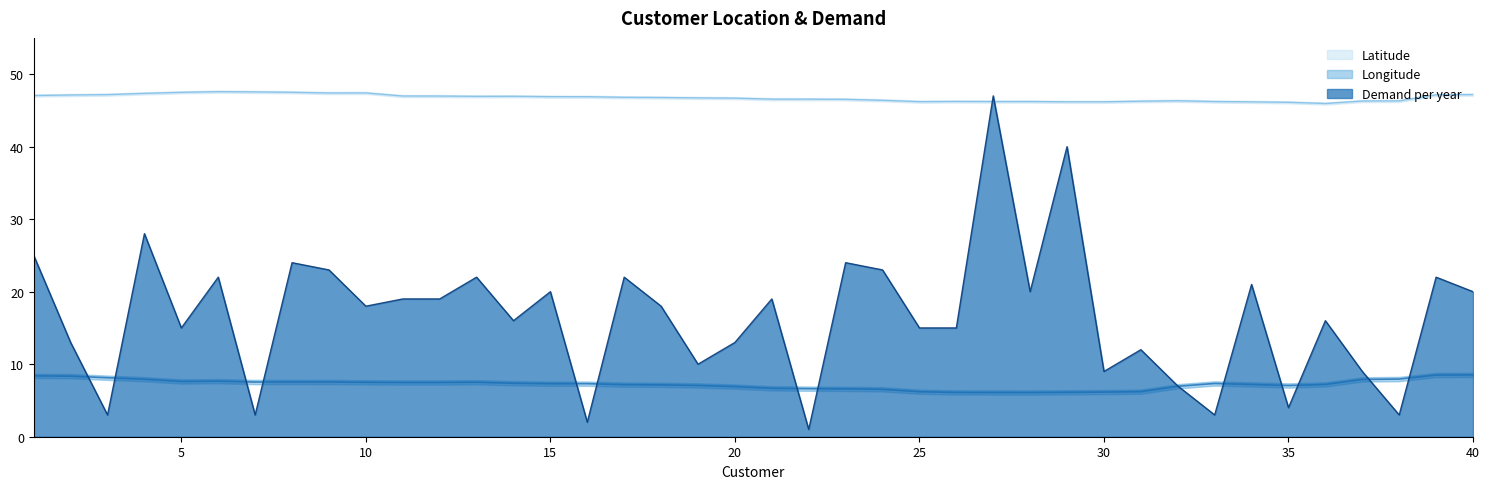

Between which two adjacent categories do Longitude and Demand per year first intersect?

2 and 3